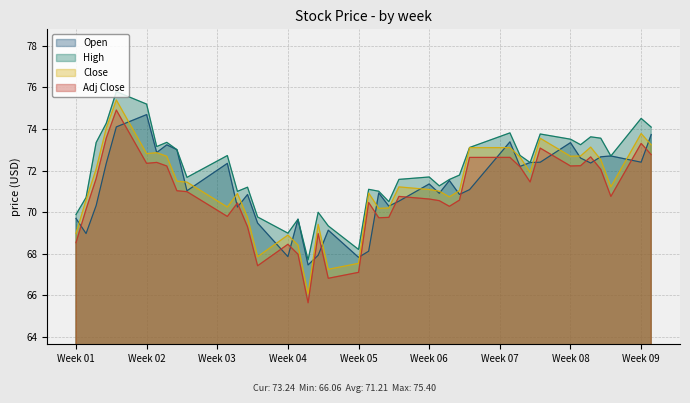

Which series has the largest total across all categories?

High